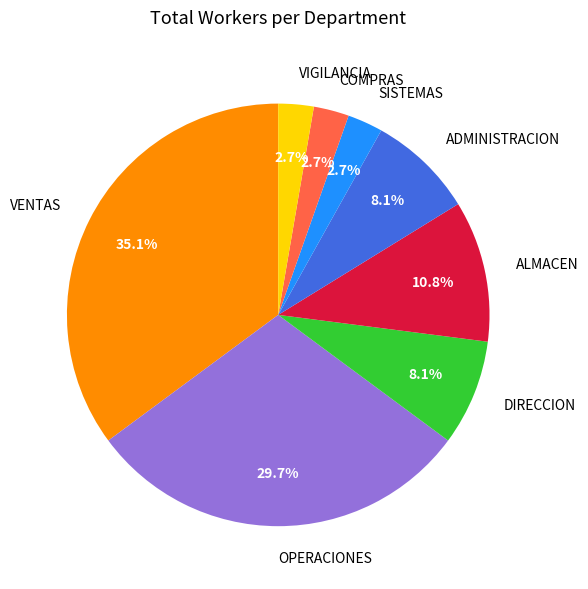

Which has a higher value, ALMACEN or VENTAS?

VENTAS